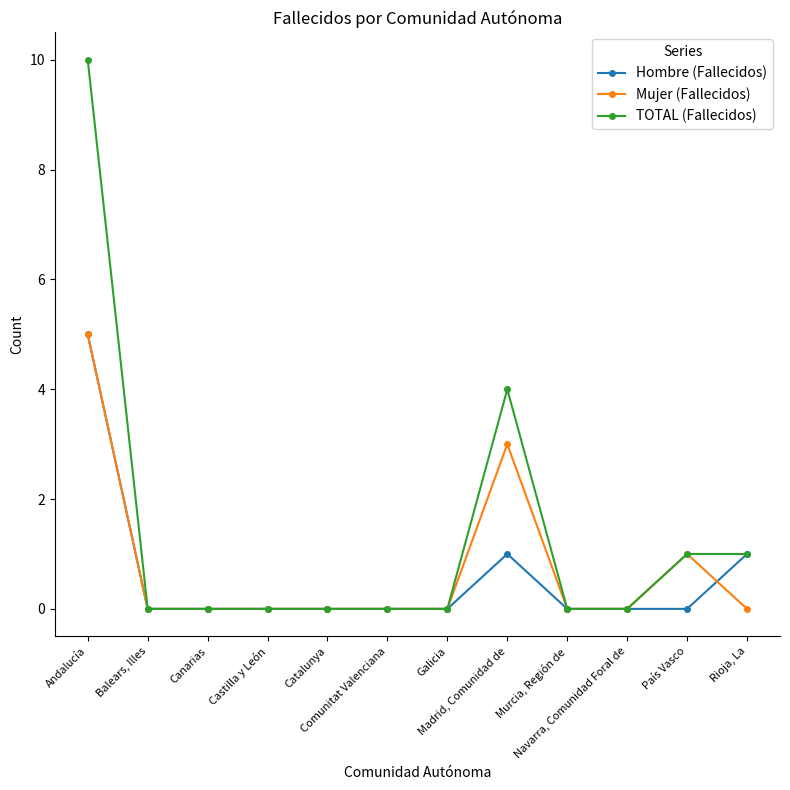

Reading left to right, what are all the values shown in this chart?

Hombre (Fallecidos): Andalucía=5	Balears, Illes=0	Canarias=0	Castilla y León=0	Catalunya=0	Comunitat Valenciana=0	Galicia=0	Madrid, Comunidad de=1	Murcia, Región de=0	Navarra, Comunidad Foral de=0	País Vasco=0	Rioja, La=1
Mujer (Fallecidos): Andalucía=5	Balears, Illes=0	Canarias=0	Castilla y León=0	Catalunya=0	Comunitat Valenciana=0	Galicia=0	Madrid, Comunidad de=3	Murcia, Región de=0	Navarra, Comunidad Foral de=0	País Vasco=1	Rioja, La=0
TOTAL (Fallecidos): Andalucía=10	Balears, Illes=0	Canarias=0	Castilla y León=0	Catalunya=0	Comunitat Valenciana=0	Galicia=0	Madrid, Comunidad de=4	Murcia, Región de=0	Navarra, Comunidad Foral de=0	País Vasco=1	Rioja, La=1